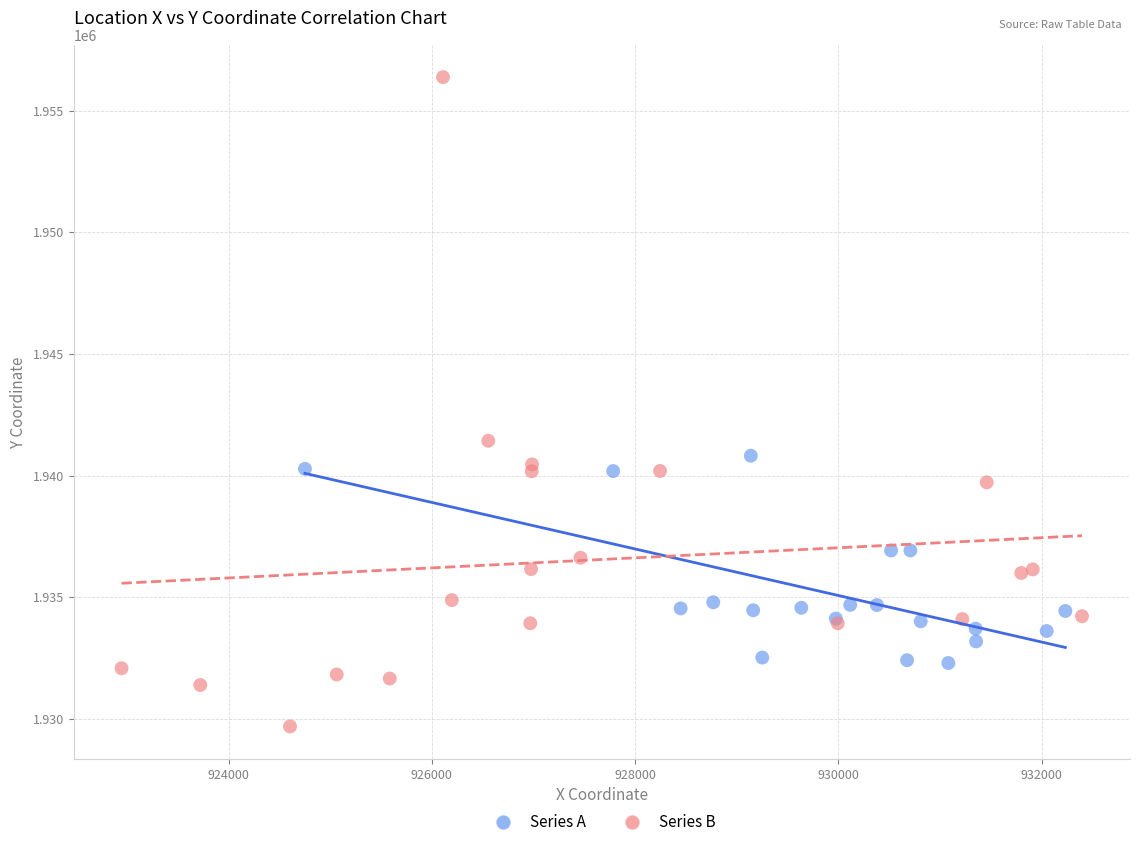

Which series has the widest spread of Y values?

Series B